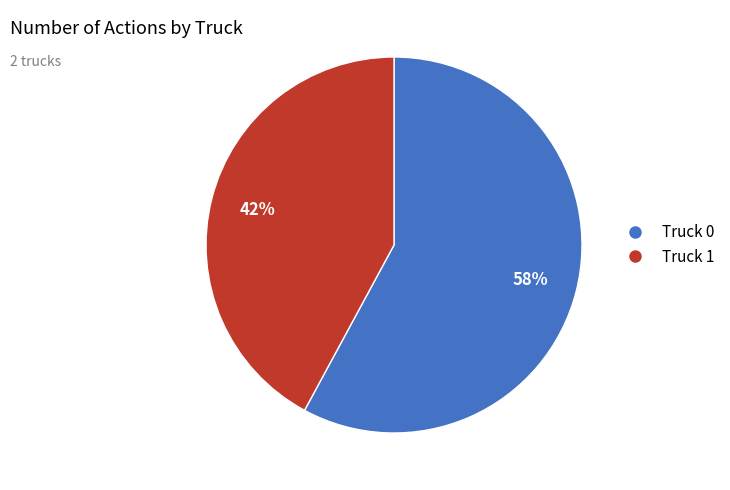

Which slice is the smallest?

Truck 1